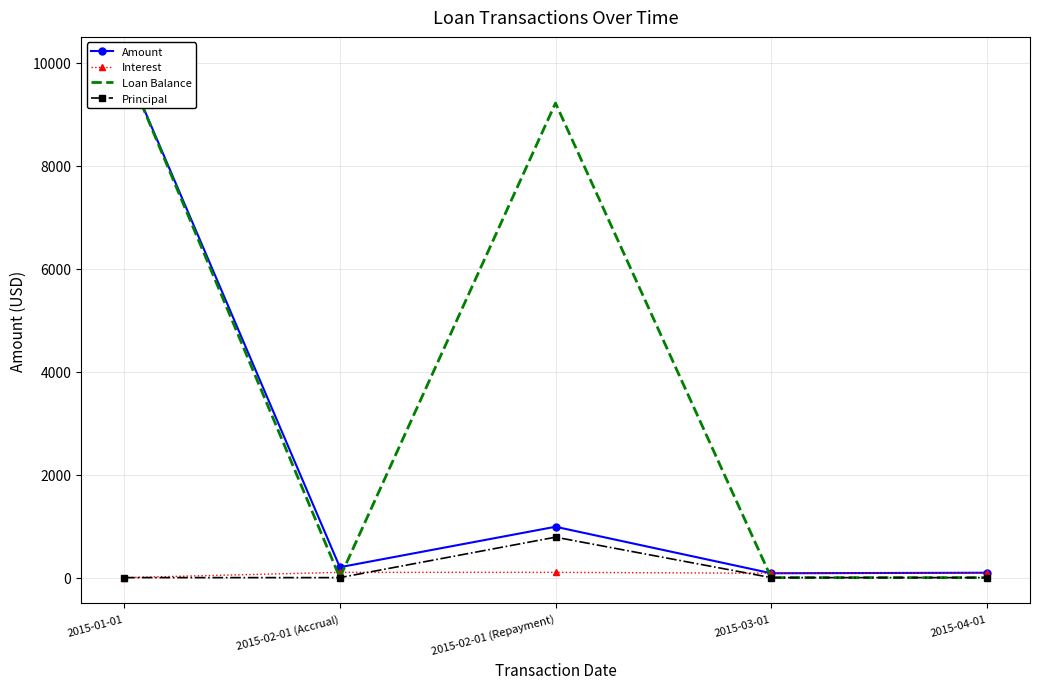

True or false: Amount and Principal cross at least once.

False